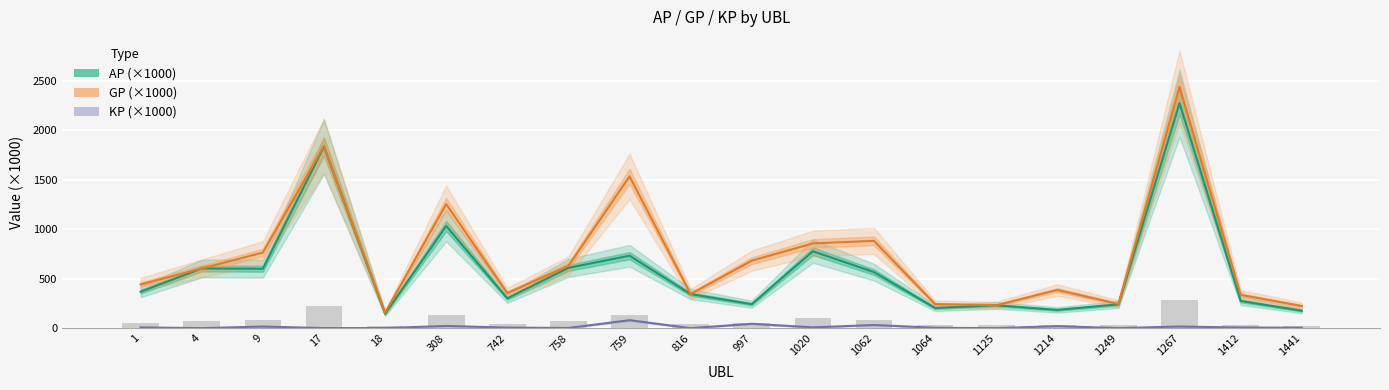

Is it true that AP (×1000) equals 2273.1 at 1267?

True